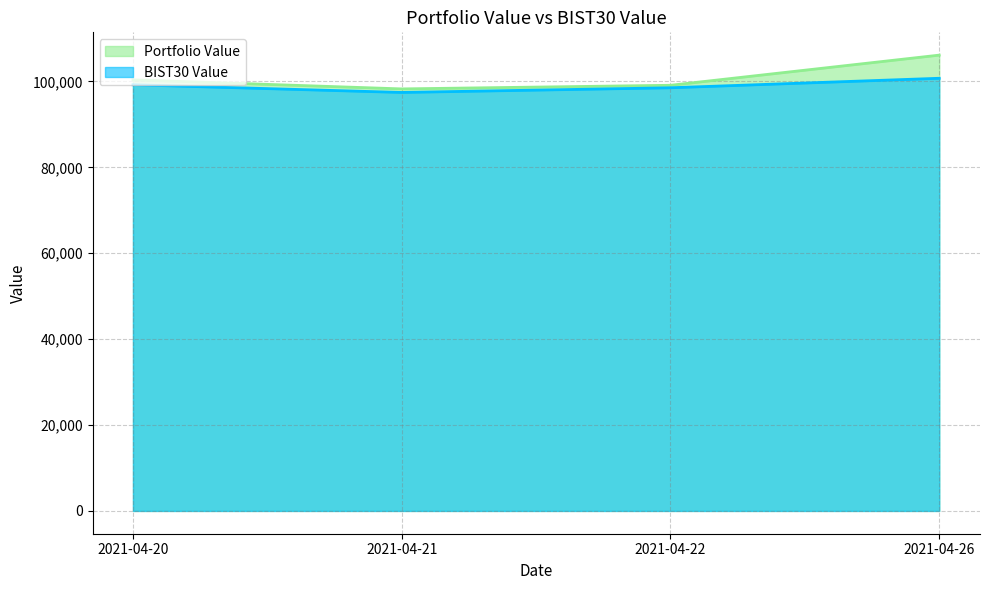

What is the difference between the Portfolio Value values at 2021-04-22 and 2021-04-26?

7020.3